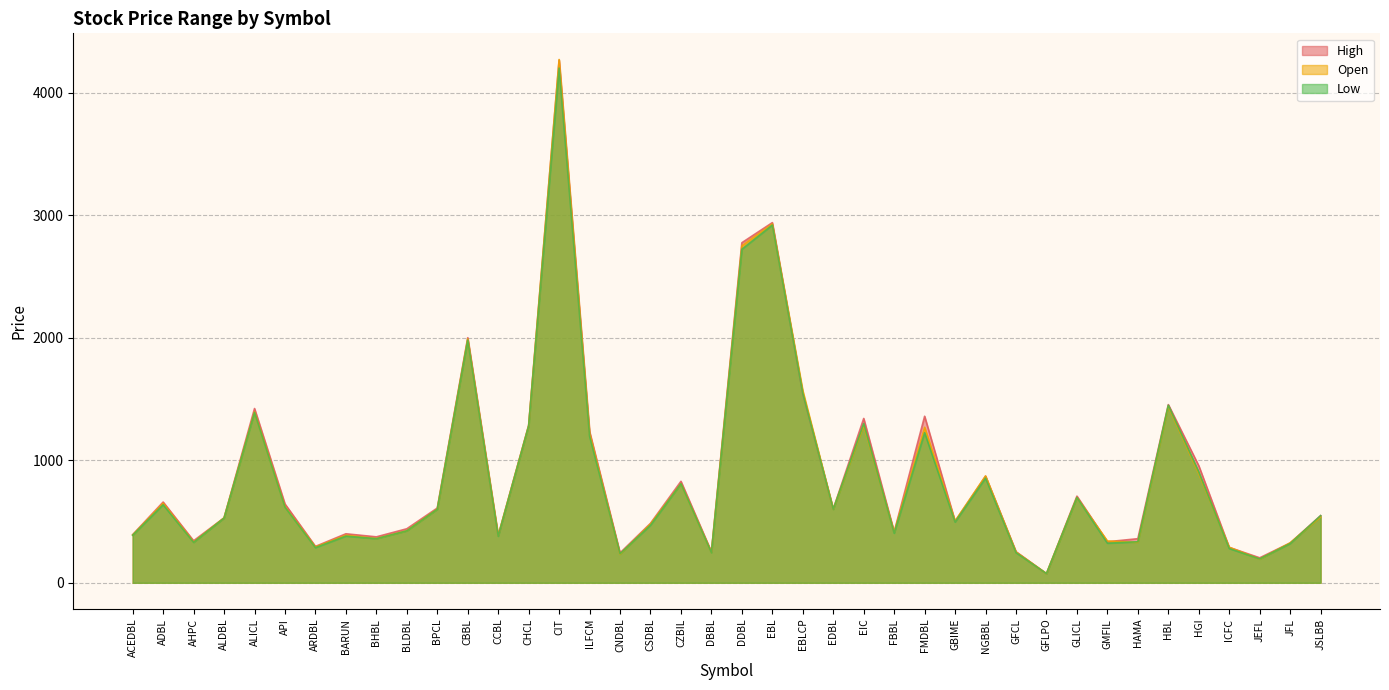

Does the chart have visible grid lines?

Yes